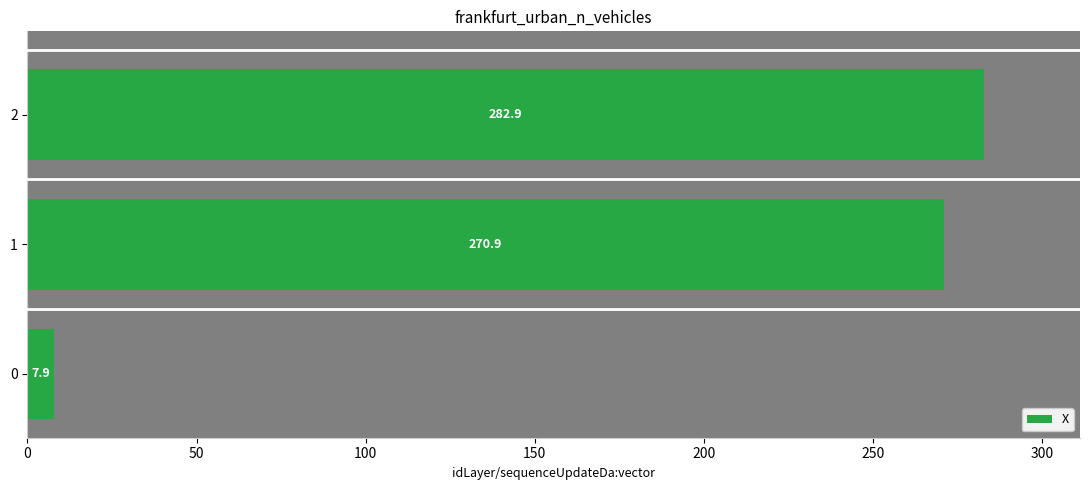

What is the sum of all values?

561.7